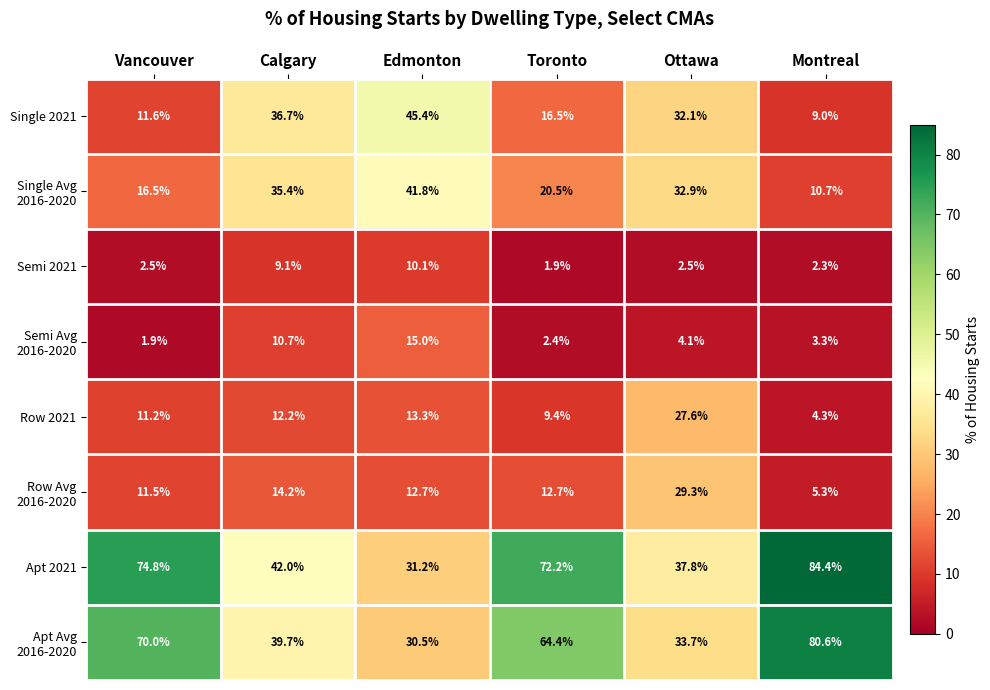

What is the lowest value of the Row 2021 series?

4.3